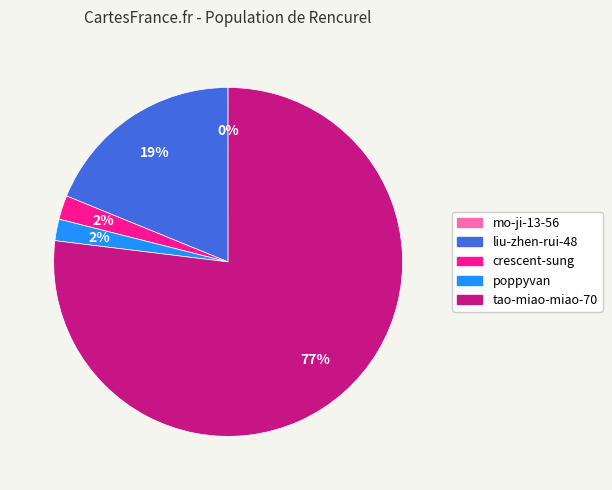

Do crescent-sung and tao-miao-miao-70 together represent more than half of the pie?

Yes